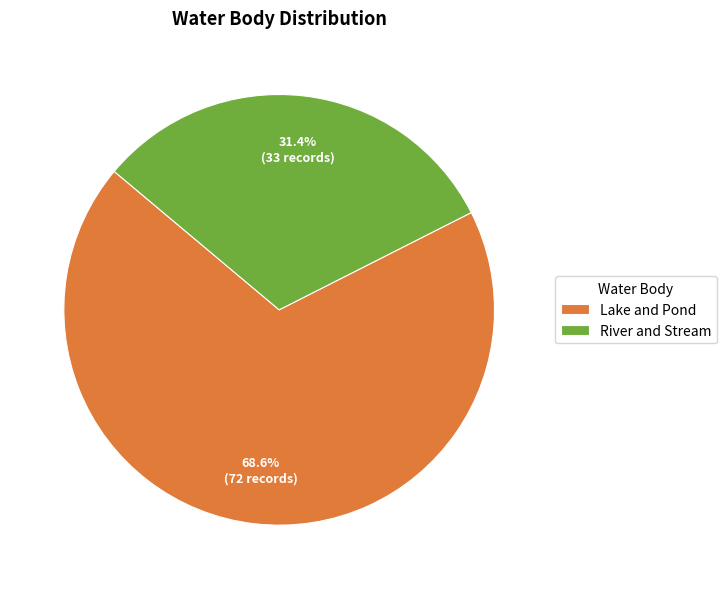

The Lake and Pond slice represents 57% of the pie. True or false?

False